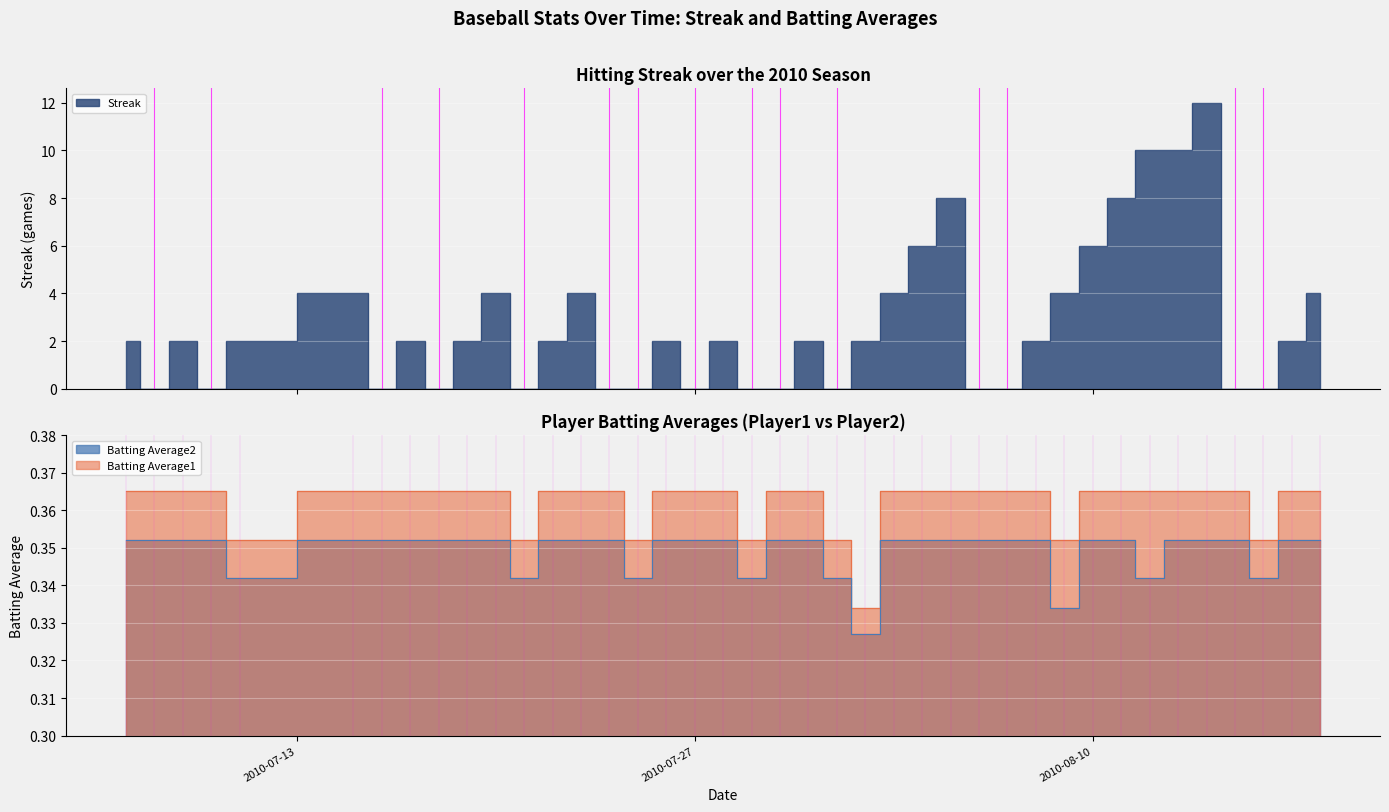

How many data points in Streak are above 2?

13